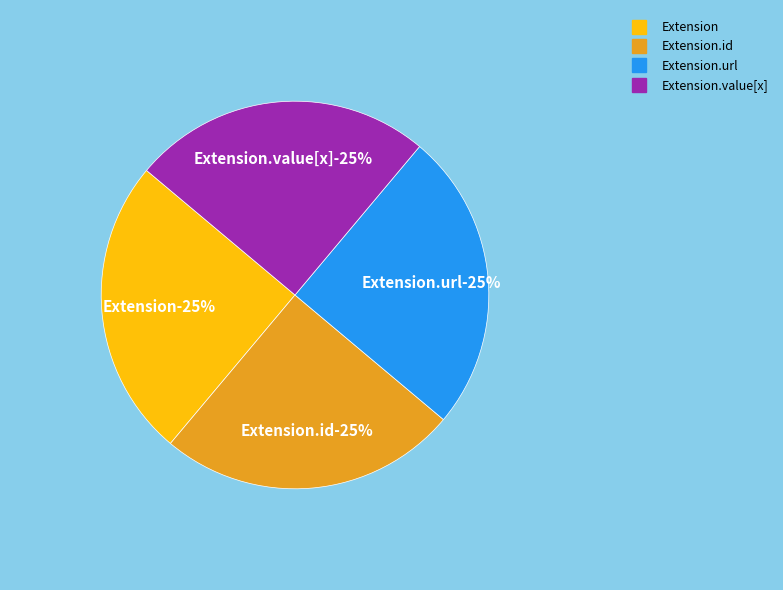

Combined, do Extension.id and Extension.url account for over 50%?

No